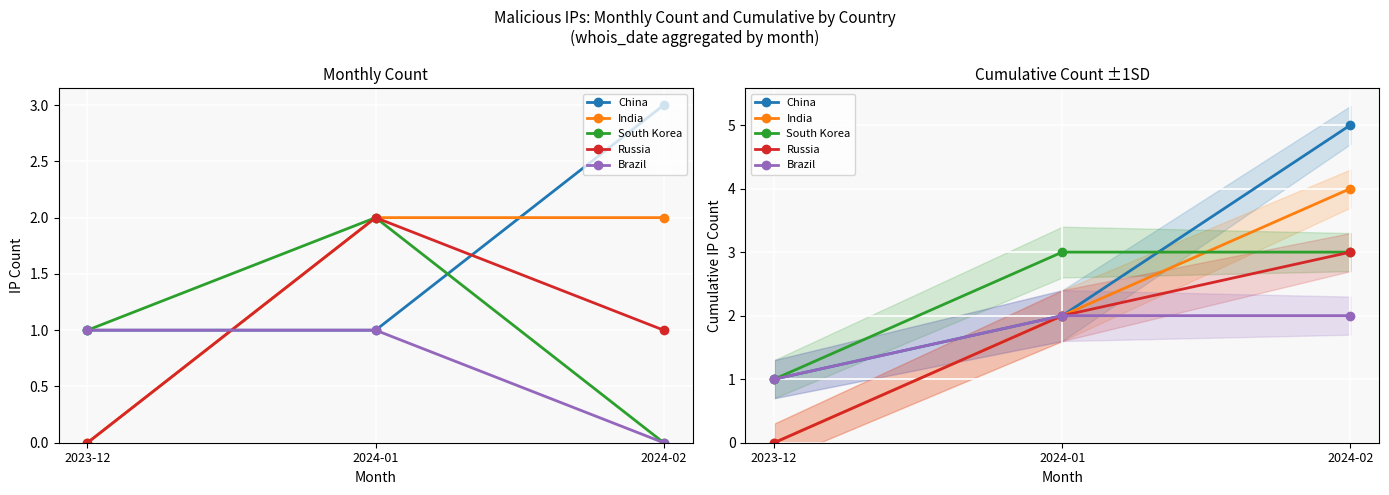

Where does the Russia series first go above 2?

2024-02